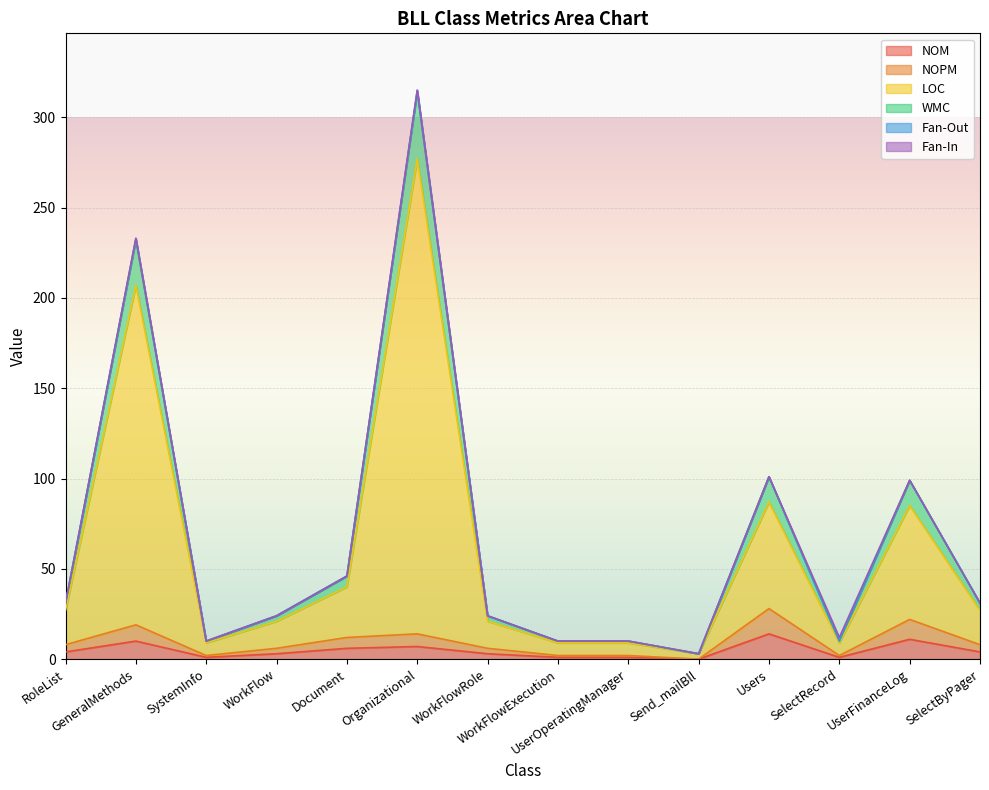

What is the highest value of the NOM series?

14